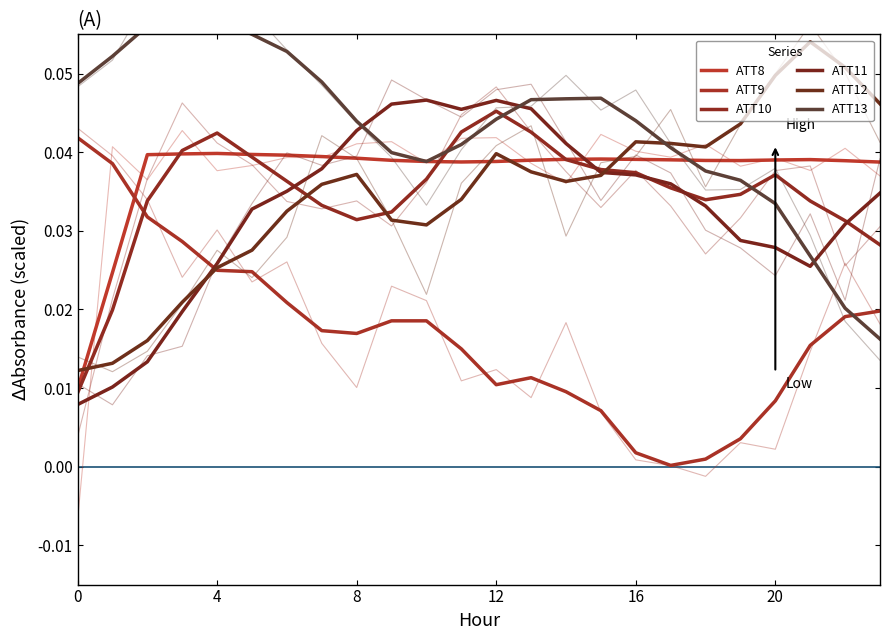

Is this an area chart (filled region under the line)?

No